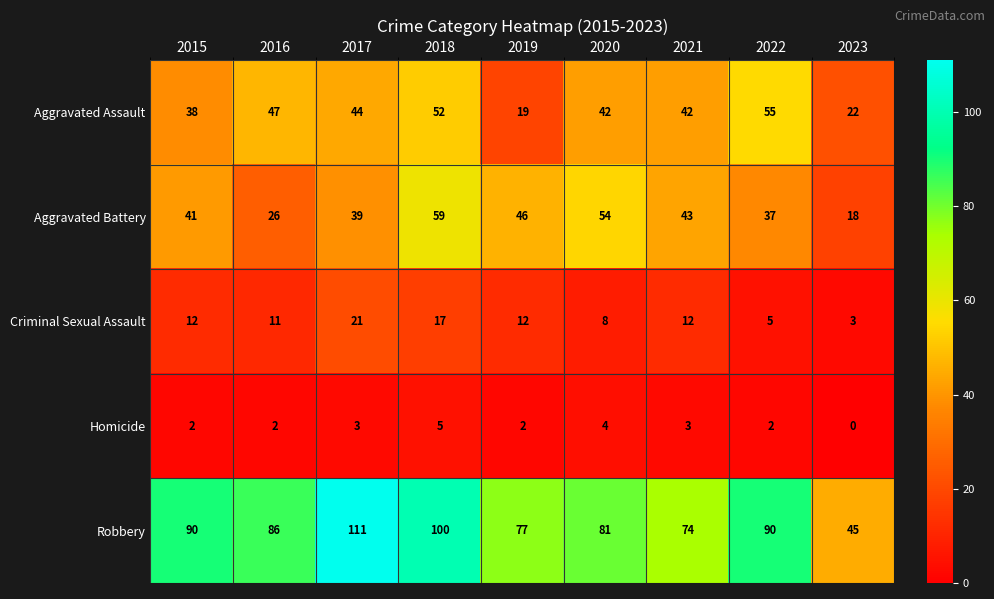

Is the value of Aggravated Battery at 2016 greater than the value of Homicide at 2017?

Yes